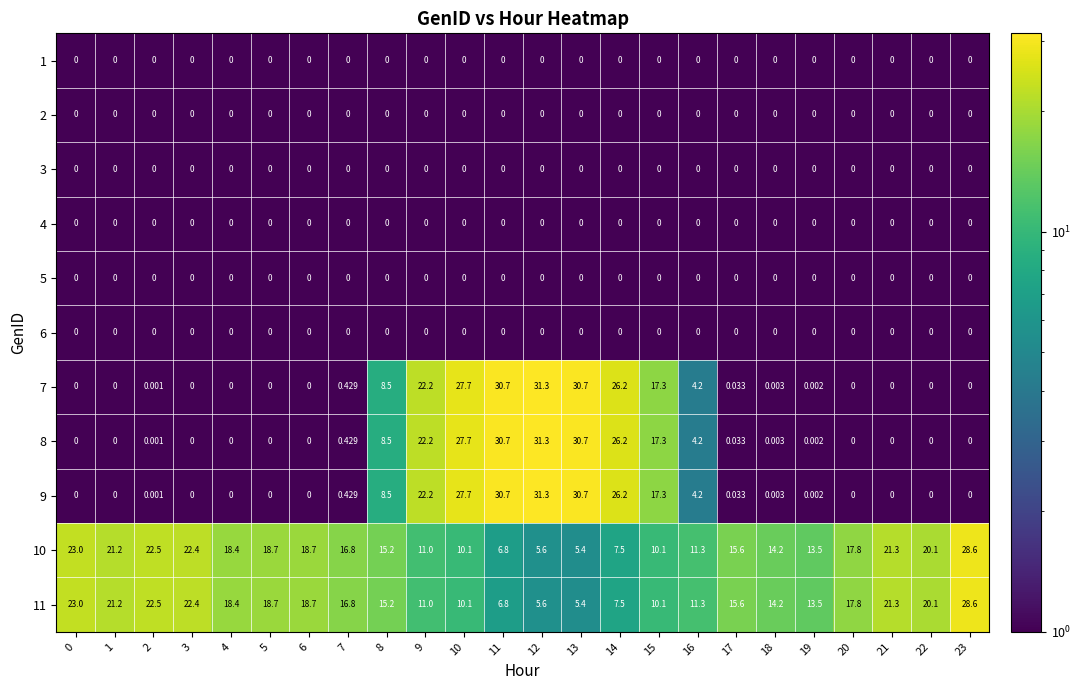

Is the value of 3 at 5 greater than the value of 7 at 8?

No